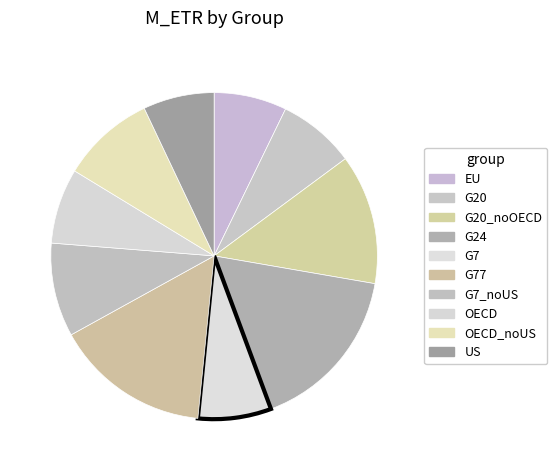

Does any single category account for the majority?

No